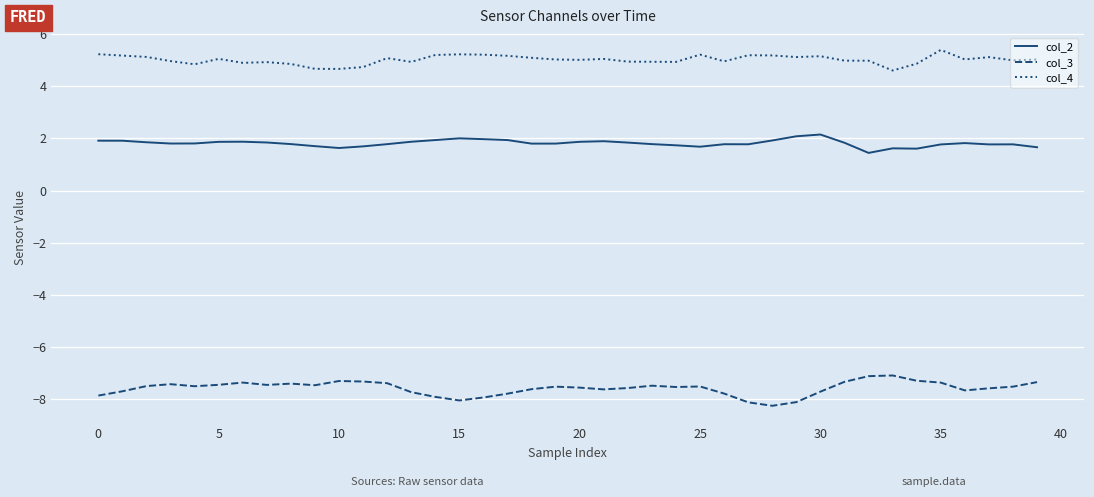

What is the minimum value shown in the chart?

-8.2